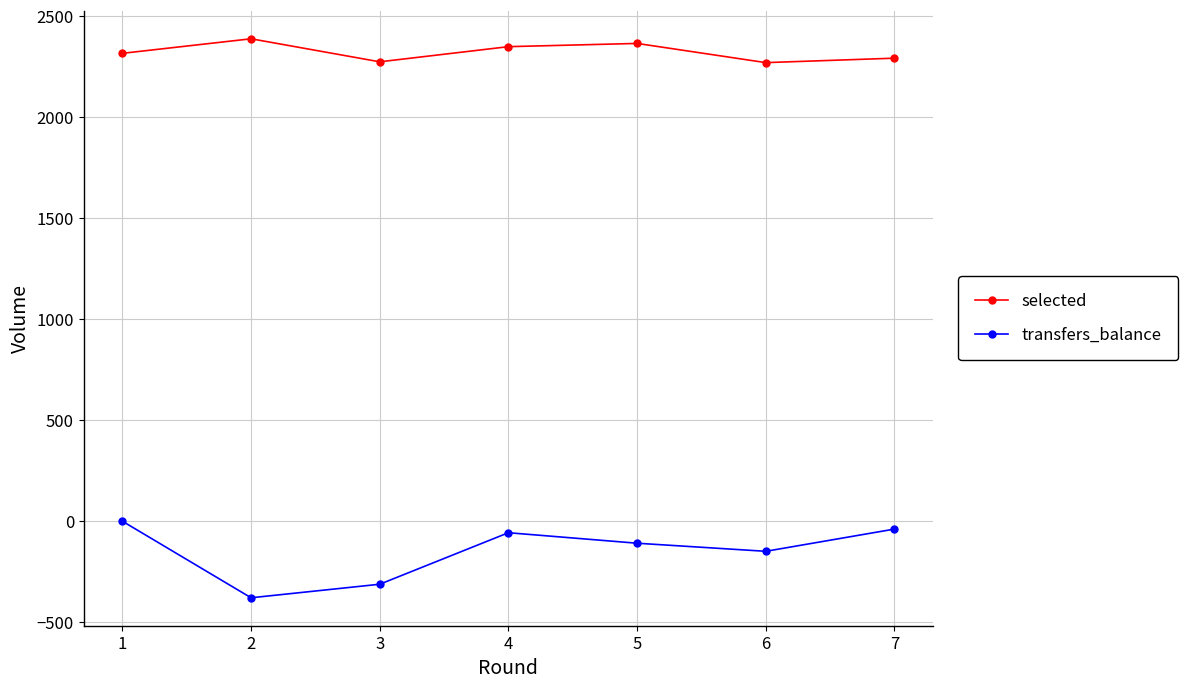

Rank the series at 7 from highest to lowest value.

selected, transfers_balance